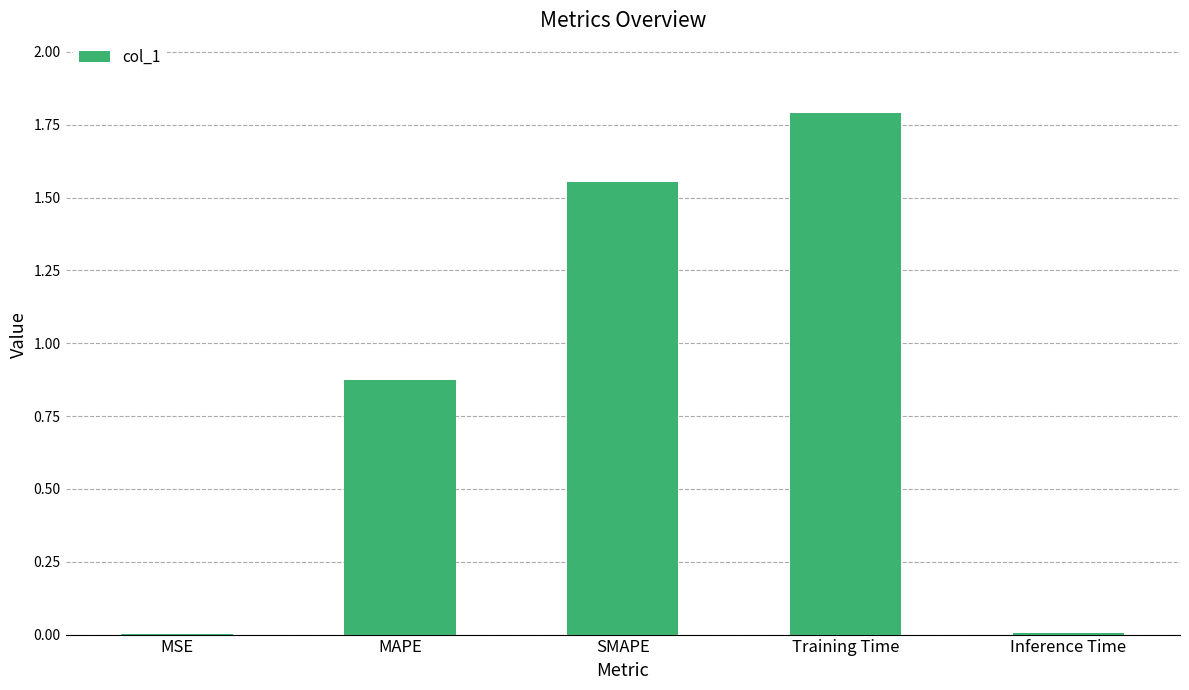

Are the bars horizontal?

No